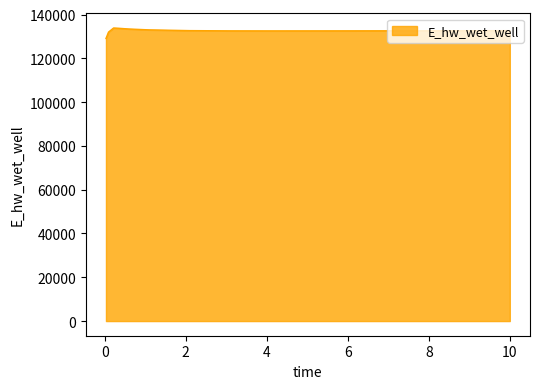

What is the greatest value displayed?

133860.6